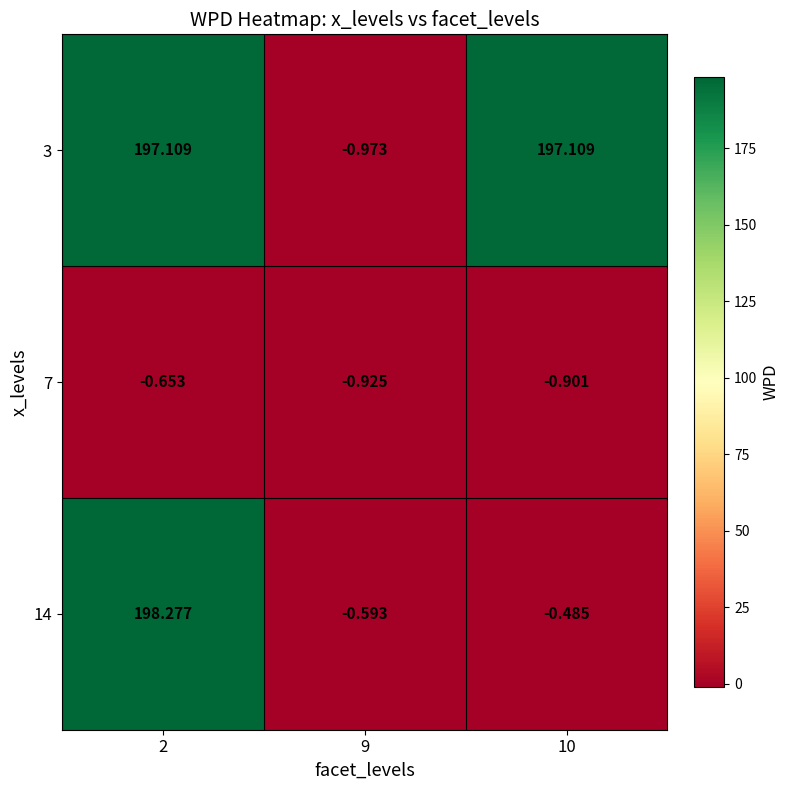

Is the value of 7 at 9 greater than the value of 14 at 10?

No